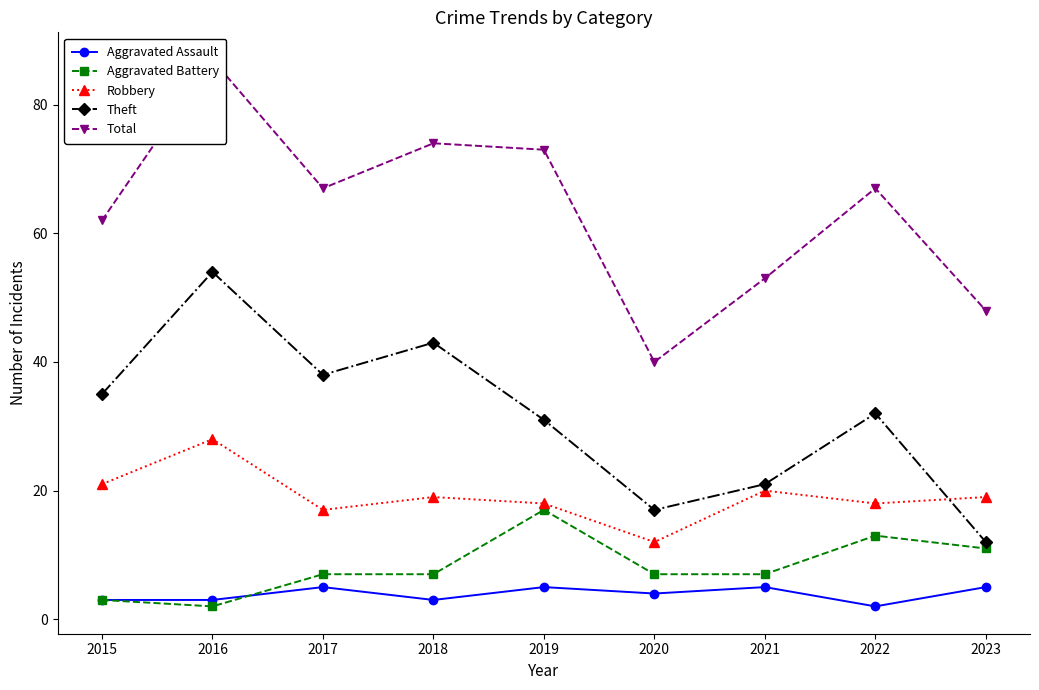

Between which two adjacent categories do Theft and Robbery first intersect?

2022 and 2023